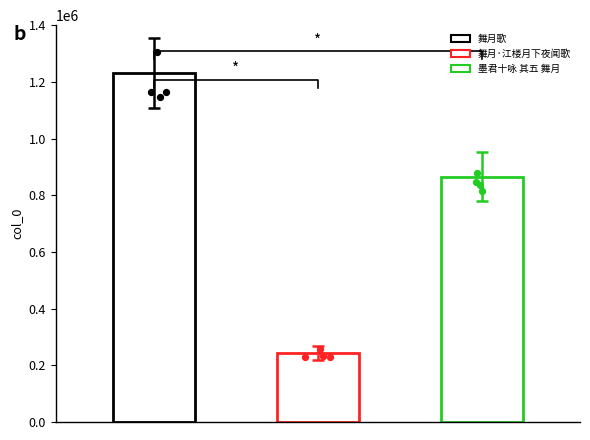

What is the ratio of the value at 舞月·江楼月下夜闻歌 to the value at 舞月歌?

0.2